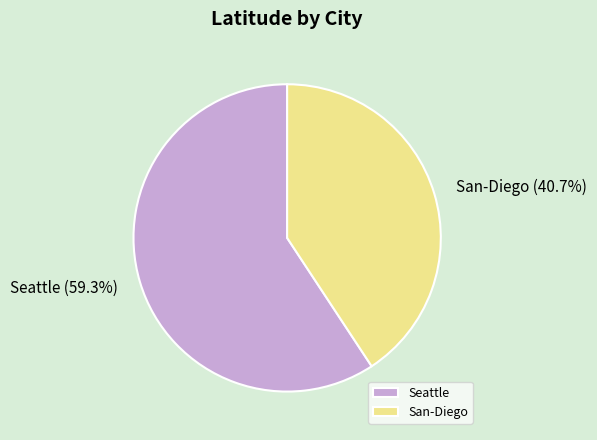

Rank the categories by value from highest to lowest.

Seattle, San-Diego